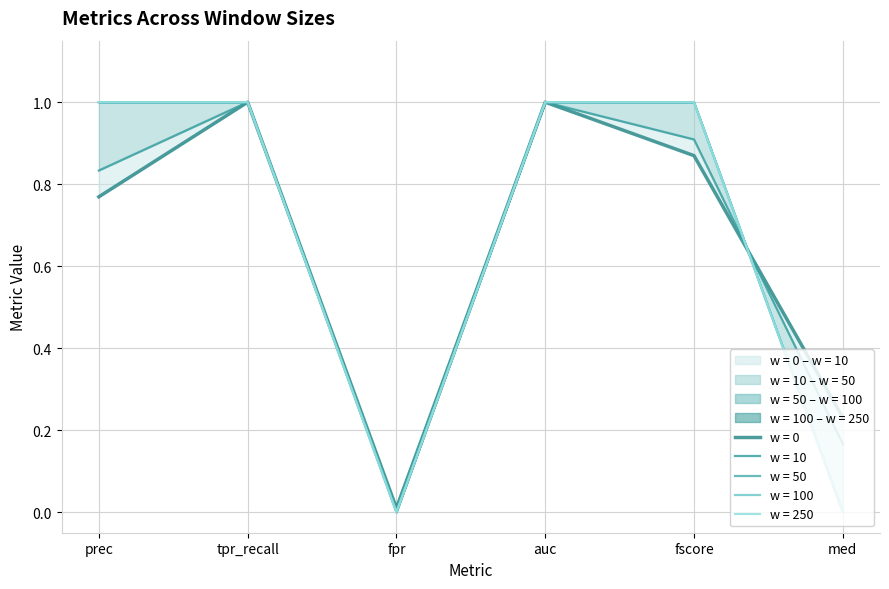

Where is w = 0 nearest to the value 0?

fpr